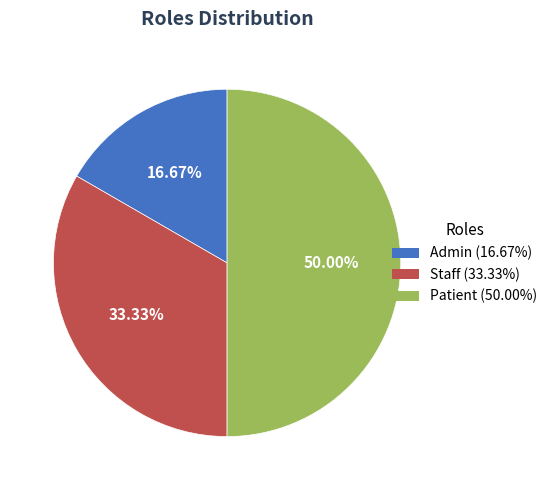

The Admin slice represents 8% of the pie. True or false?

False